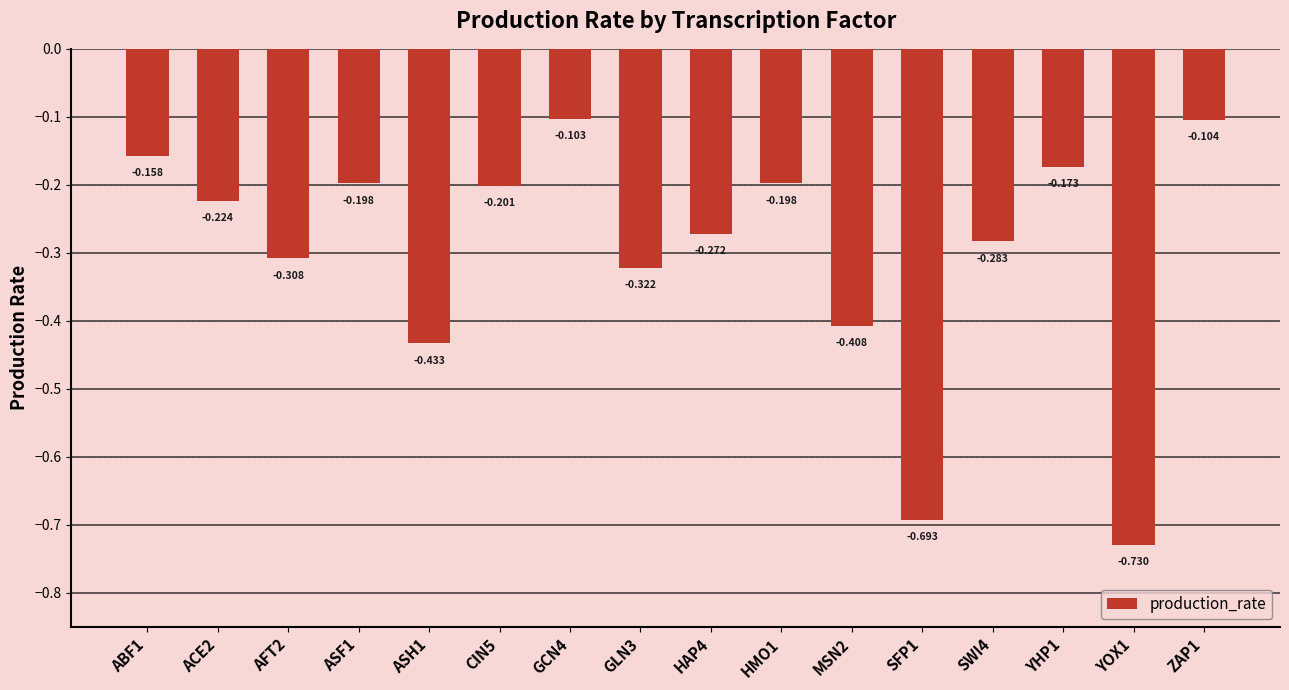

Are the bars grouped side by side (vs. stacked)?

No